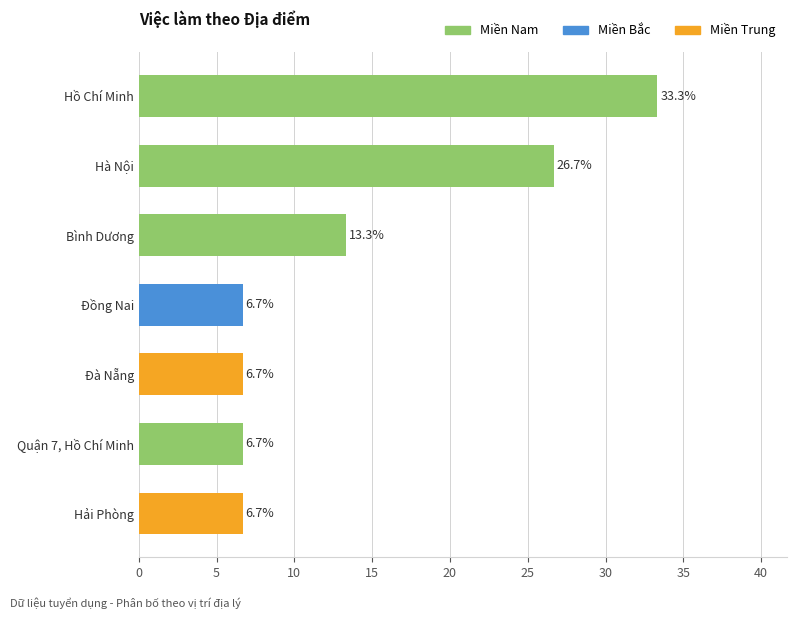

Which has a higher value, Bình Dương or Hải Phòng?

Bình Dương